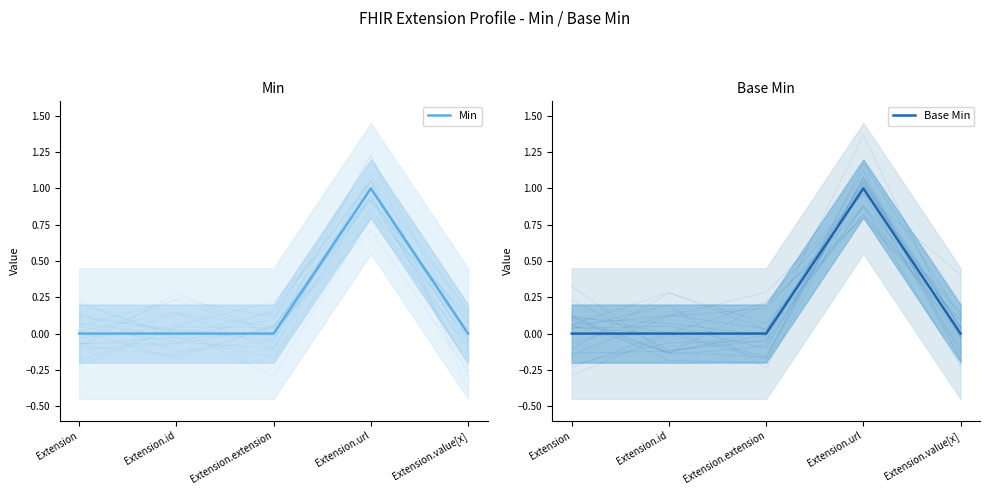

What value does the Min series have at Extension.url?

1